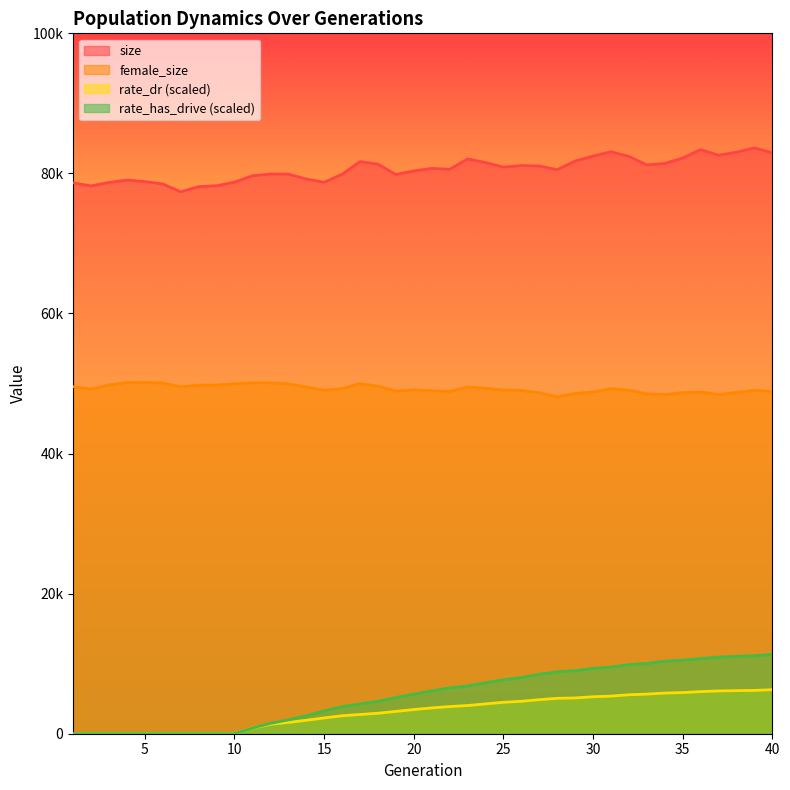

True or false: rate_dr has more than 2 interior local peaks.

False